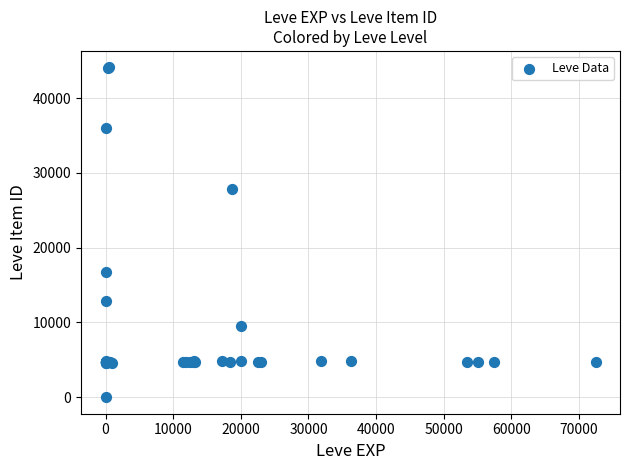

What Y value in the scatter plot is closest to 22050?

16734